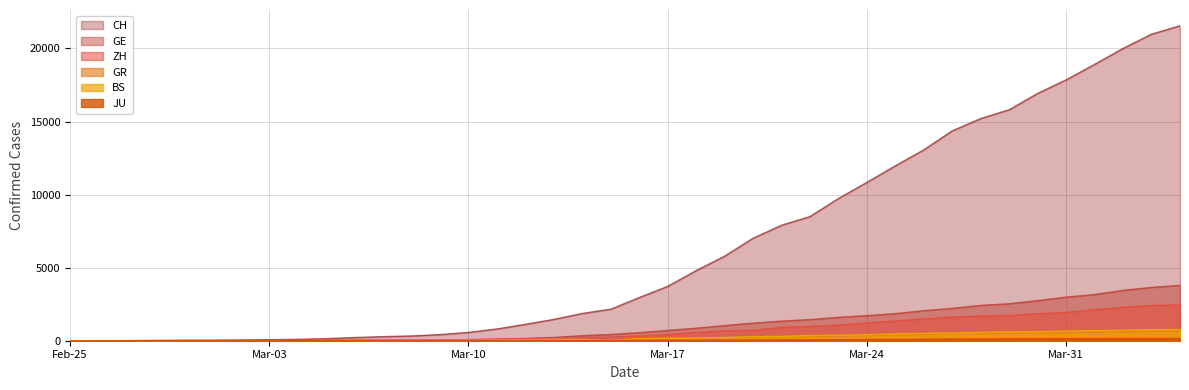

What is the maximum value shown in the chart?

21554